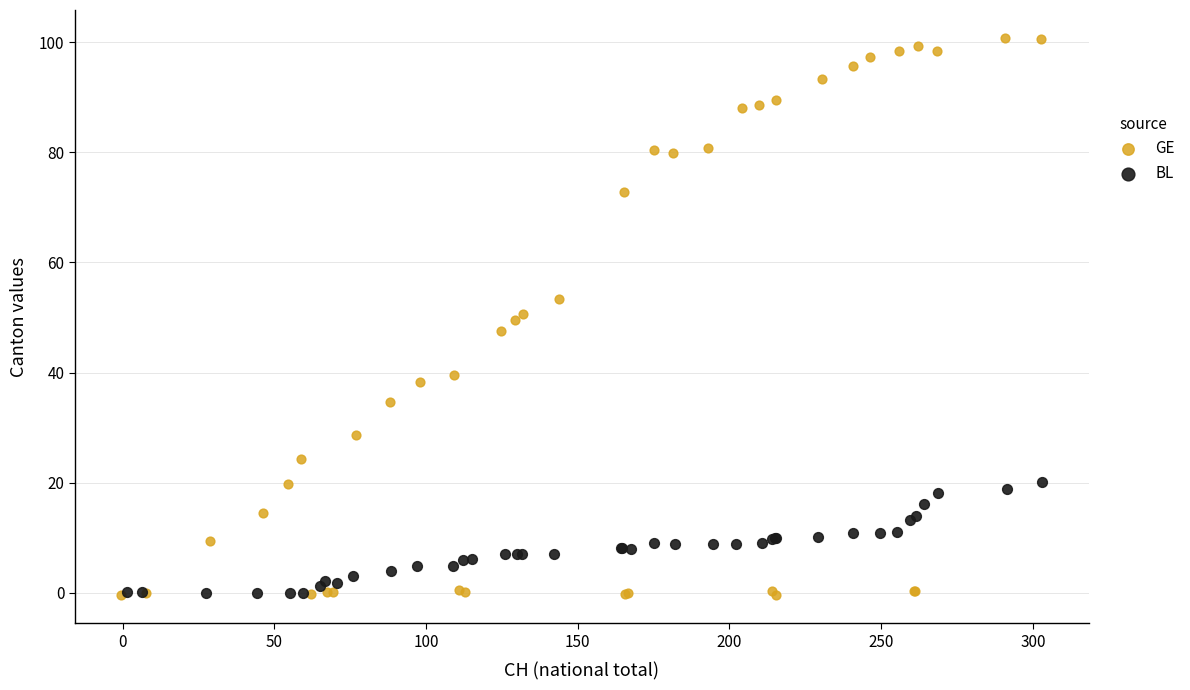

Which series contains the highest Y value?

GE